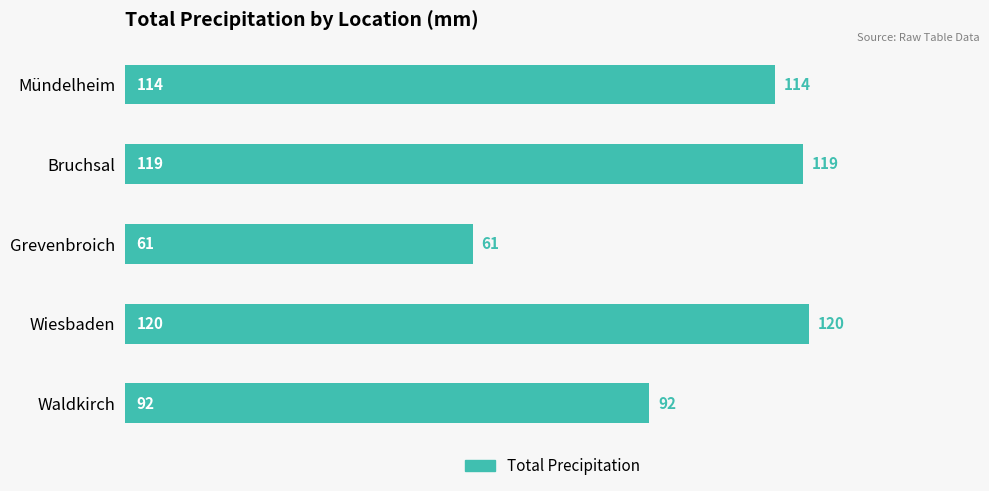

Which has a higher value, Bruchsal or Waldkirch?

Bruchsal